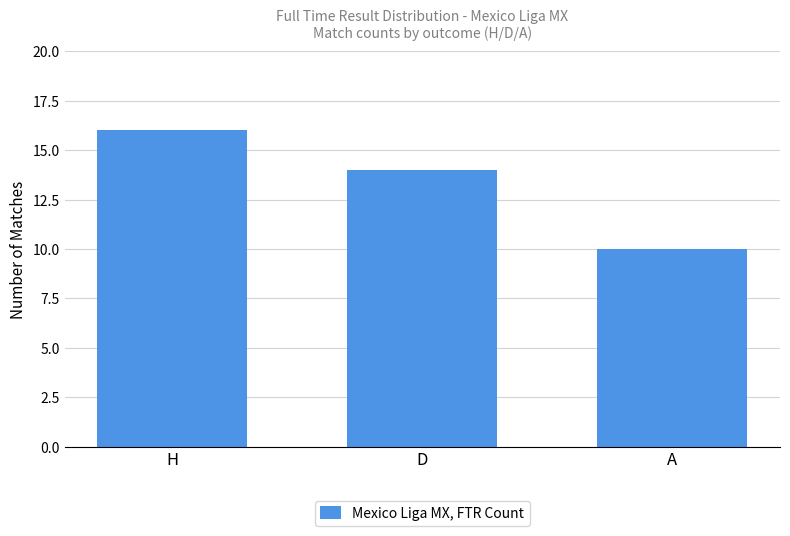

What is the difference between the values at A and H?

6